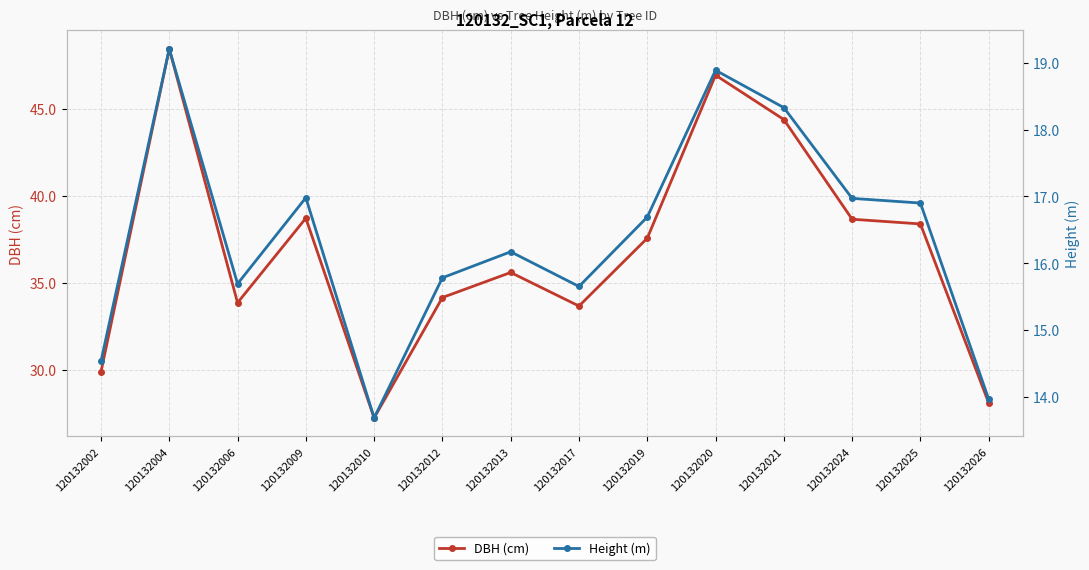

Where is the first local maximum for Height (m)?

120132004